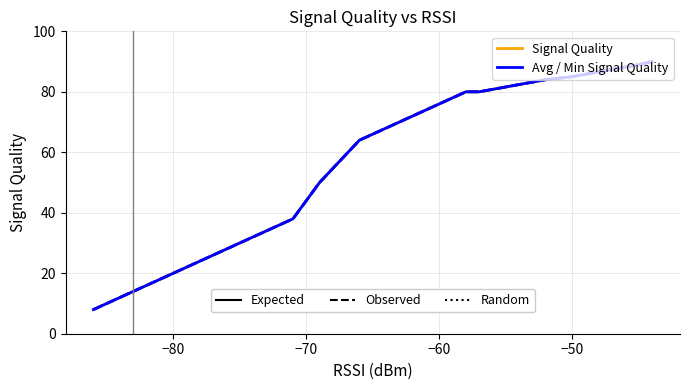

True or false: Signal Quality and Minimum Signal Quality intersect in this chart.

False